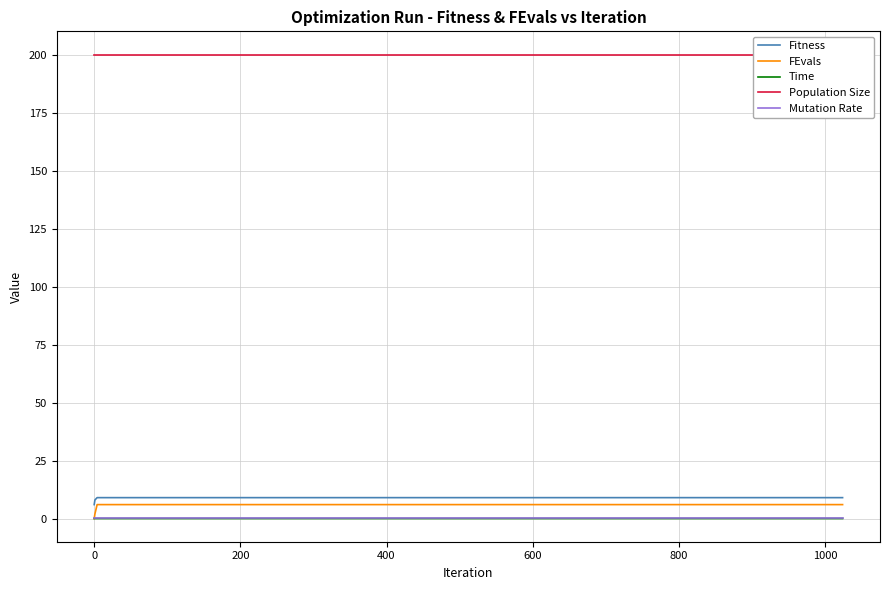

Reading left to right, extract all data points from this chart.

Fitness: 6.0	8.0	9.0	9.0	9.0	9.0	9.0
FEvals: 0.0	2.0	6.0	6.0	6.0	6.0	6.0
Time: 0.0	0.0	0.0	0.0	0.0	0.0	0.0
Population Size: 200.0	200.0	200.0	200.0	200.0	200.0	200.0
Mutation Rate: 0.3	0.3	0.3	0.3	0.3	0.3	0.3